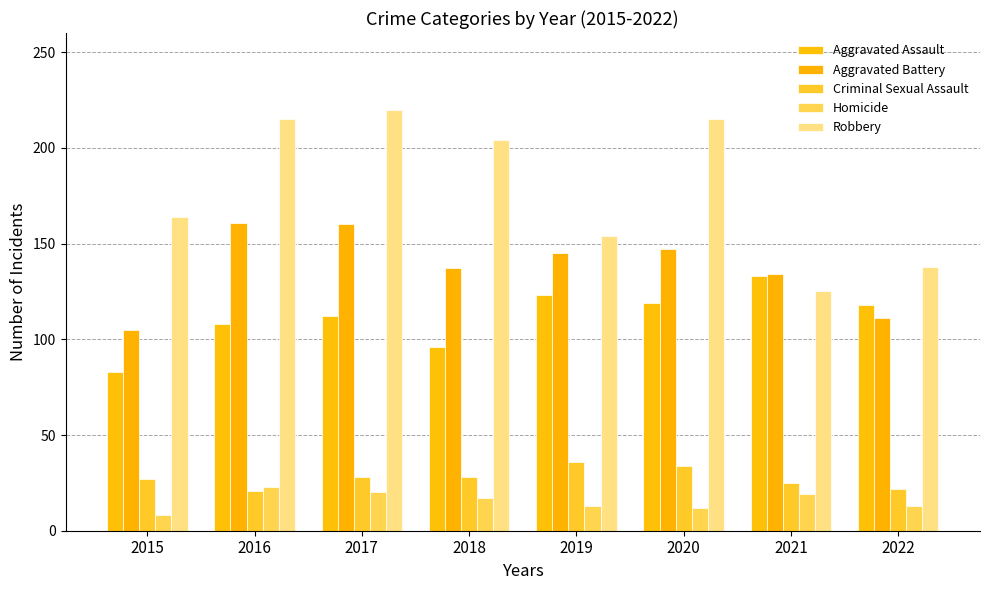

True or false: Robbery has a value of 138 at 2022.

True